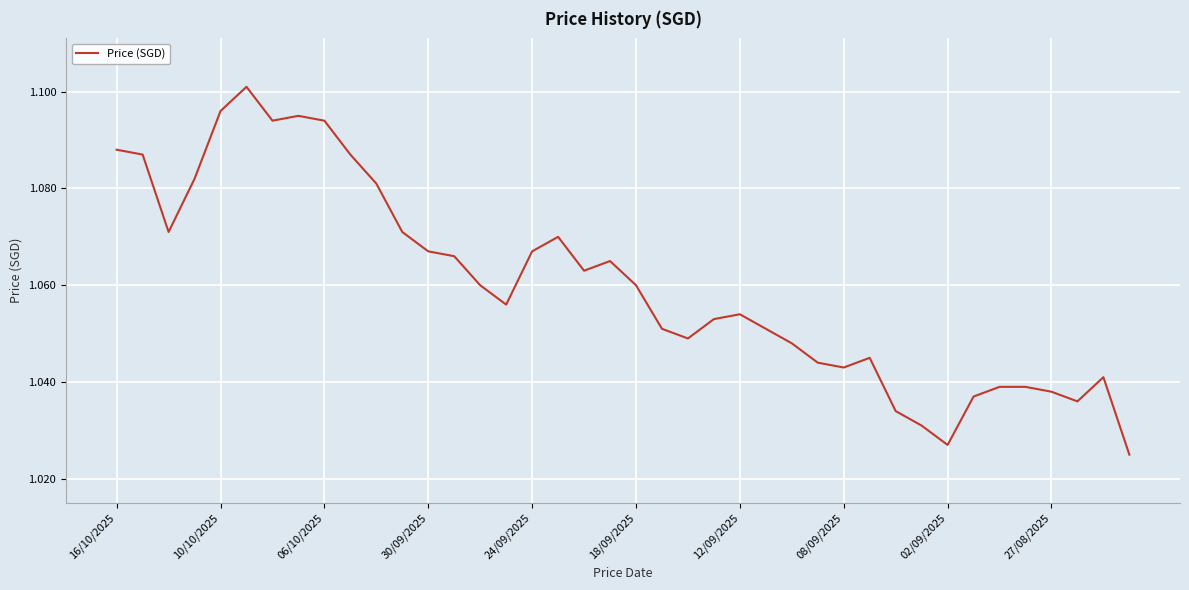

How many distinct data groups are displayed?

1